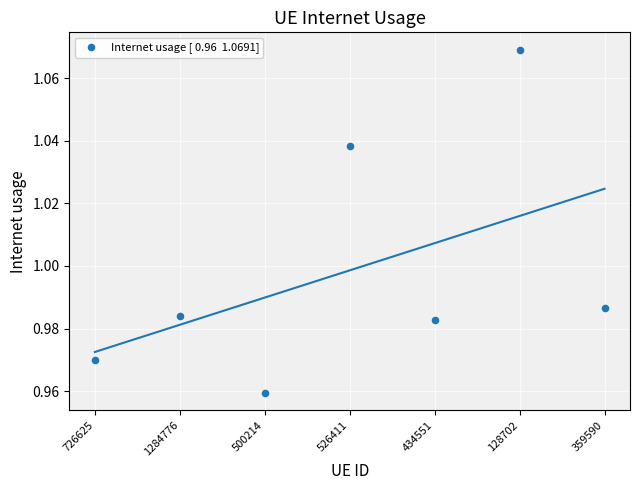

How many data points are displayed?

7